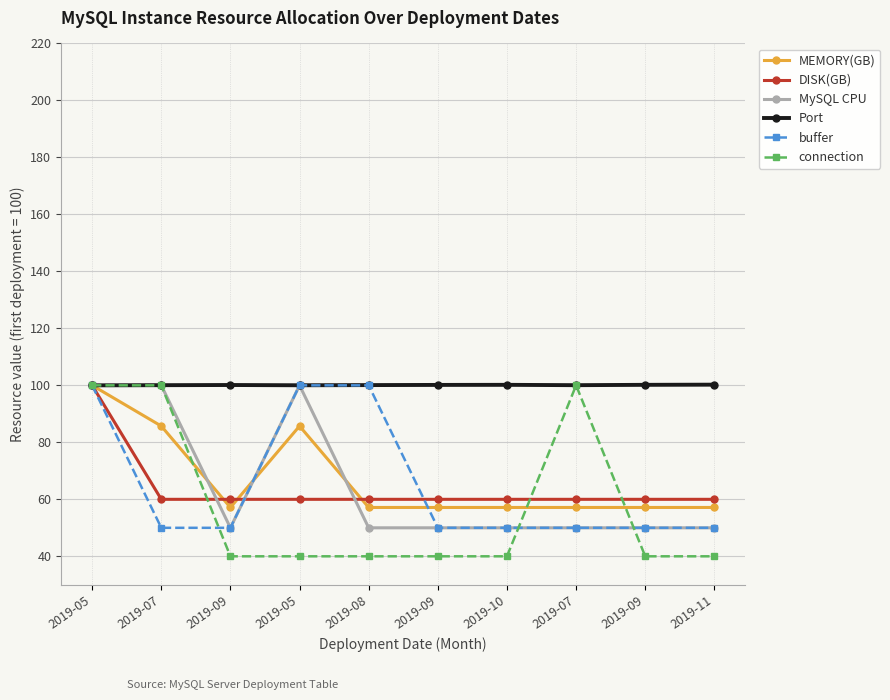

Which series has the largest range (max minus min)?

connection